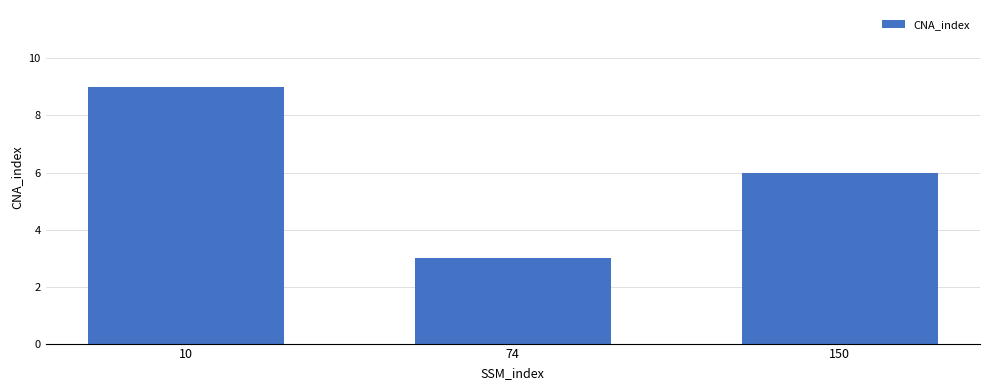

Is it true that the value at 10 is 16?

False